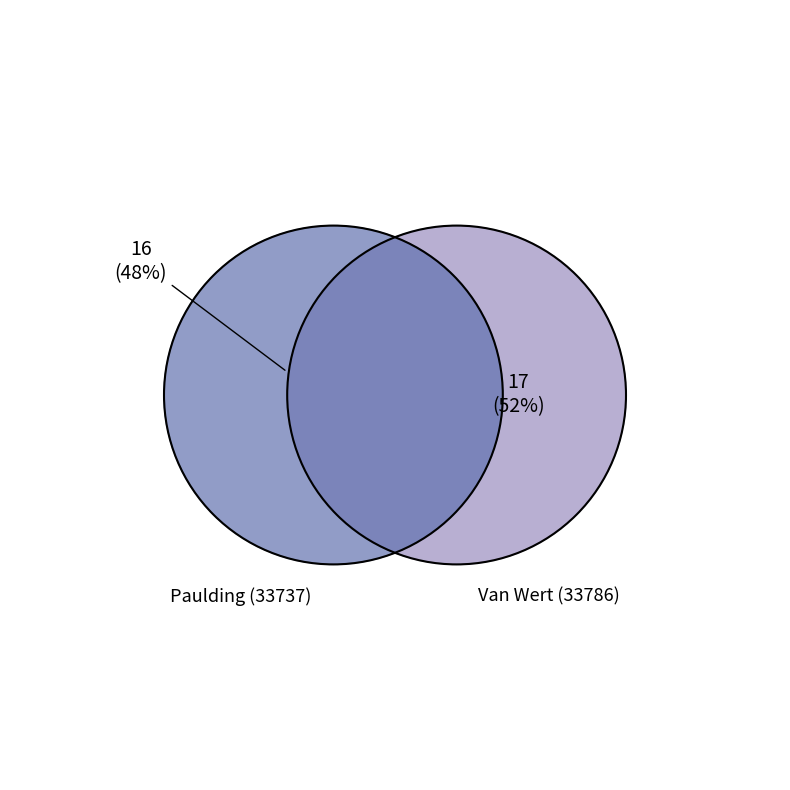

What portion of the pie excludes Paulding (33737)?

51.5%